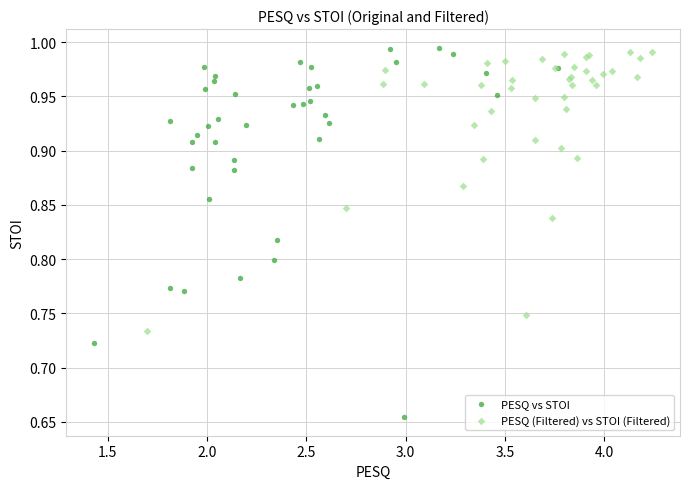

Which series has the widest spread of Y values?

PESQ vs STOI